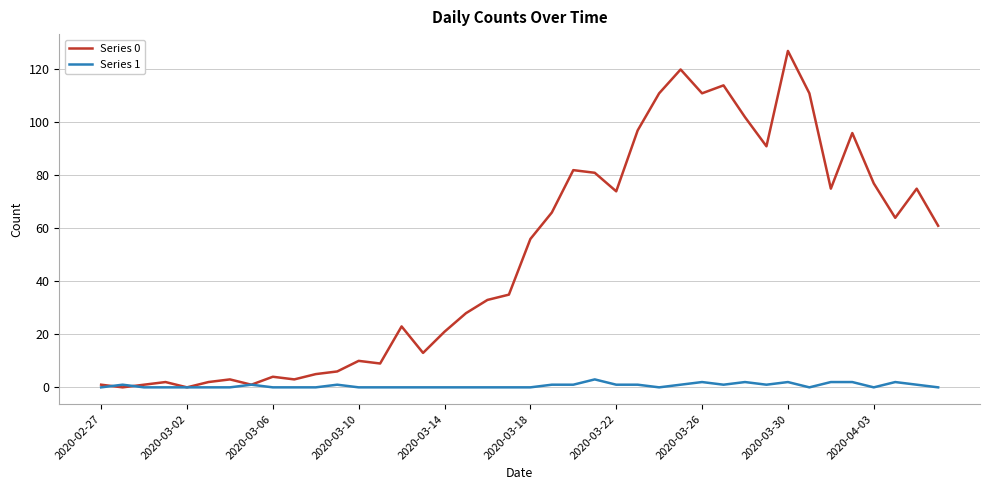

How many distinct data groups are displayed?

2